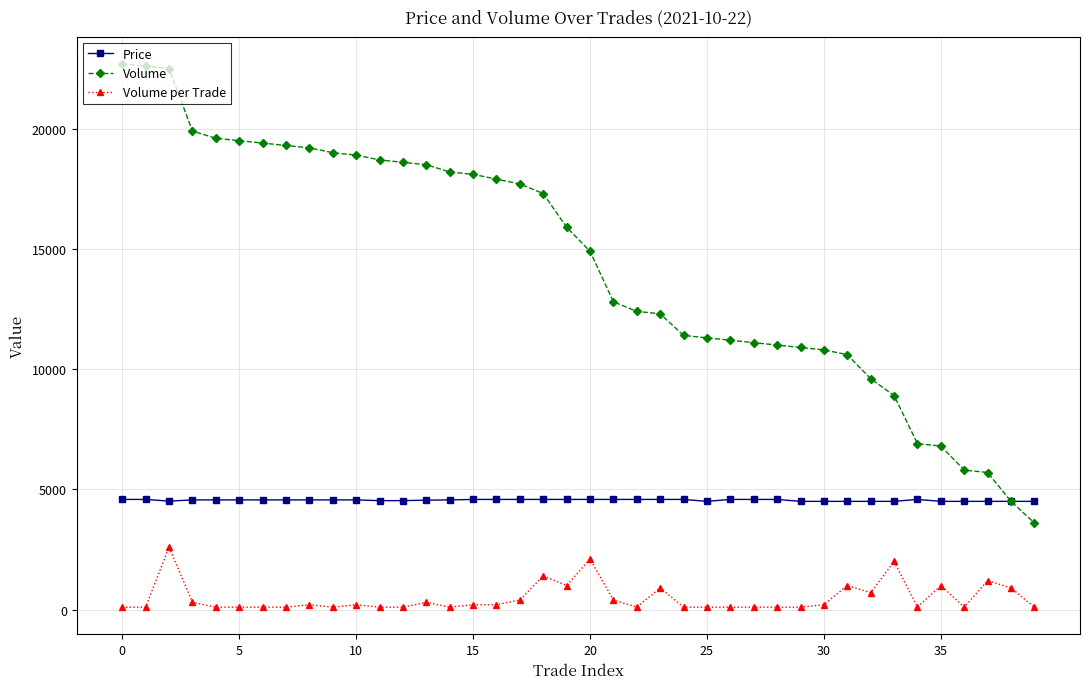

Which series has the largest range (max minus min)?

Volume